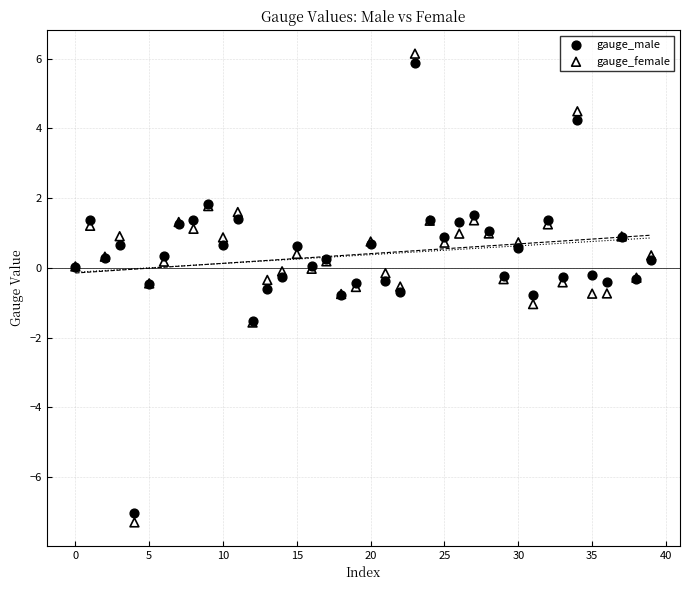

Which series has the largest Y range (max minus min)?

gauge_female